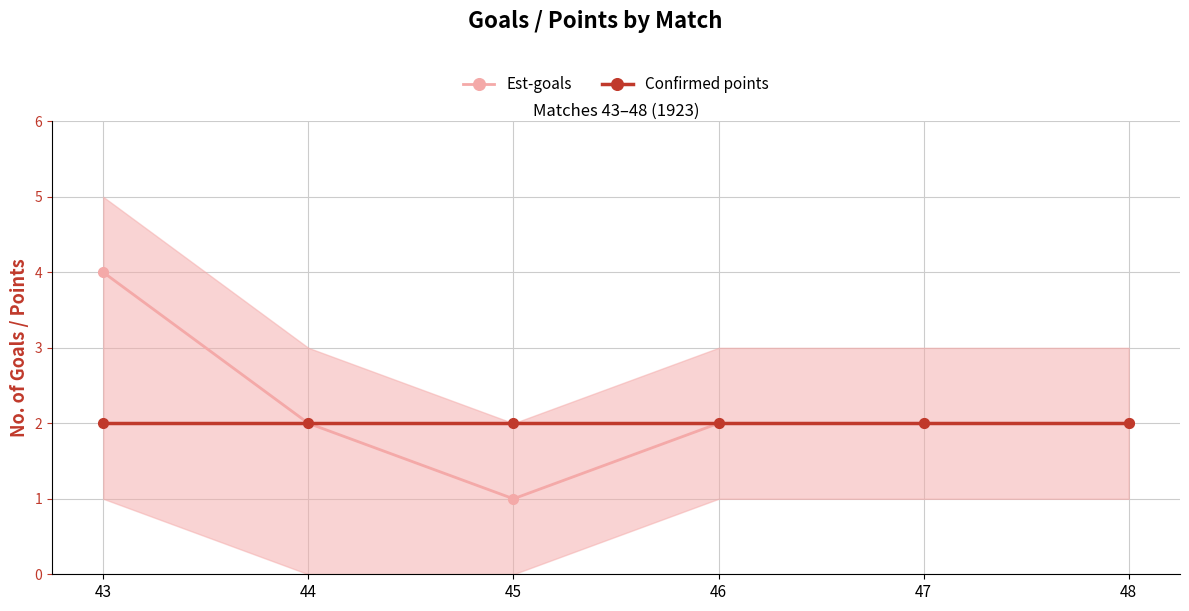

How many Est-goals values are between 2 and 3?

4